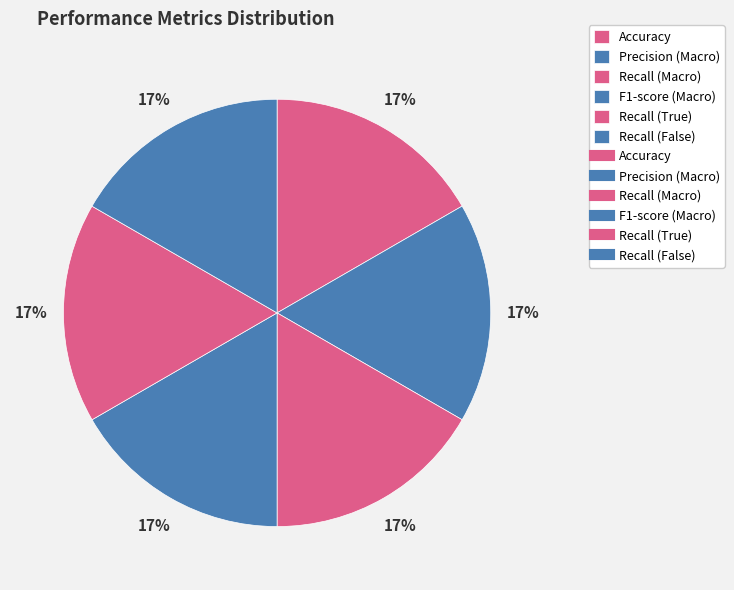

Which category has the biggest portion of the pie?

Recall (False)